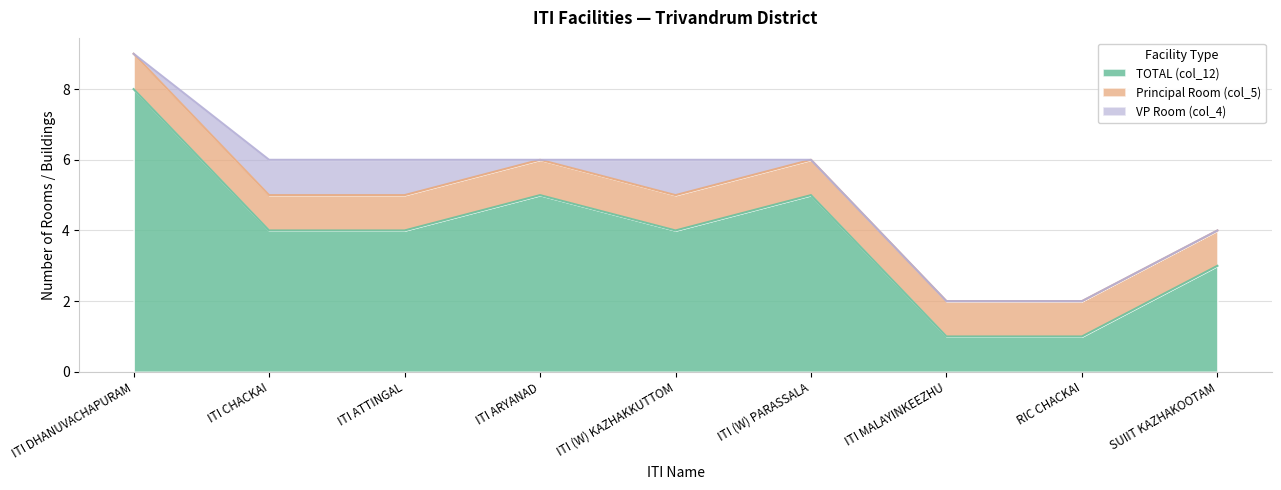

Which has a higher value, ITI (W) KAZHAKKUTTOM or ITI (W) PARASSALA?

ITI (W) PARASSALA